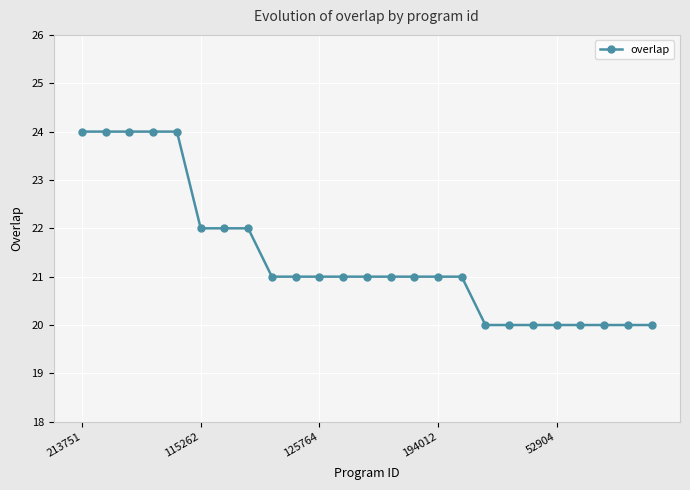

What is the minimum value shown in the chart?

20